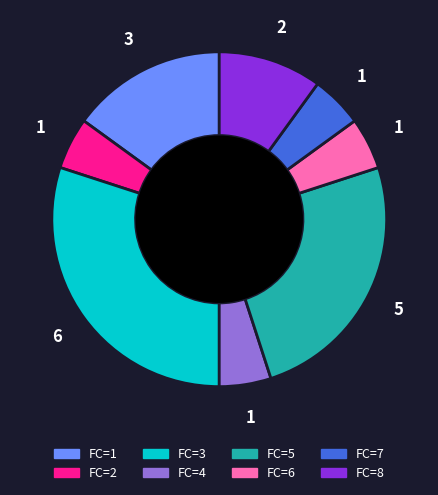

Between FC=2 and FC=3, which is larger?

FC=3